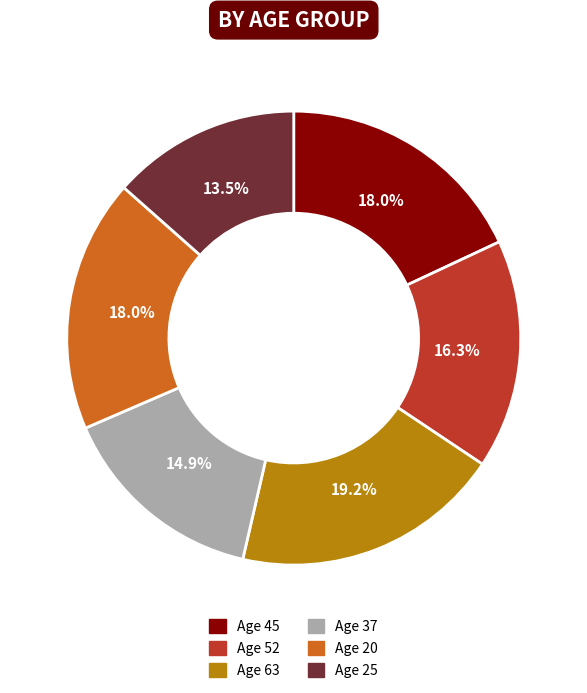

What is the largest slice in the pie chart?

Age 63